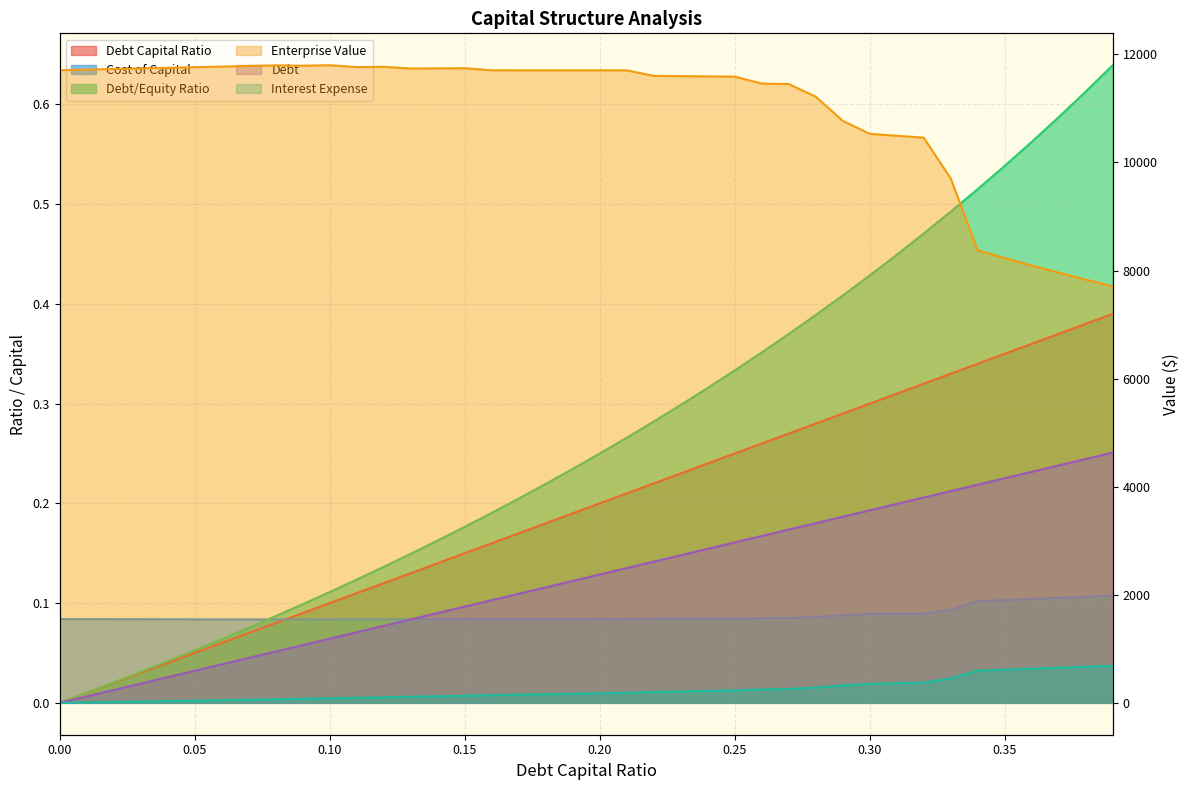

Reading left to right, extract all data points from this chart.

debt_capital: 0=0.0	0.01=0.0	0.02=0.0	0.03=0.0	0.04=0.0	0.05=0.1	0.06=0.1	0.07=0.1	0.08=0.1	0.09=0.1	0.1=0.1	0.11=0.1	0.12=0.1	0.13=0.1	0.14=0.1	0.15=0.1	0.16=0.2	0.17=0.2	0.18=0.2	0.19=0.2	0.2=0.2	0.21=0.2	0.22=0.2	0.23=0.2	0.24=0.2	0.25=0.2	0.26=0.3	0.27=0.3	0.28=0.3	0.29=0.3	0.3=0.3	0.31=0.3	0.32=0.3	0.33=0.3	0.34=0.3	0.35=0.3	0.36=0.4	0.37=0.4	0.38=0.4	0.39=0.4
cost_capital: 0=0.1	0.01=0.1	0.02=0.1	0.03=0.1	0.04=0.1	0.05=0.1	0.06=0.1	0.07=0.1	0.08=0.1	0.09=0.1	0.1=0.1	0.11=0.1	0.12=0.1	0.13=0.1	0.14=0.1	0.15=0.1	0.16=0.1	0.17=0.1	0.18=0.1	0.19=0.1	0.2=0.1	0.21=0.1	0.22=0.1	0.23=0.1	0.24=0.1	0.25=0.1	0.26=0.1	0.27=0.1	0.28=0.1	0.29=0.1	0.3=0.1	0.31=0.1	0.32=0.1	0.33=0.1	0.34=0.1	0.35=0.1	0.36=0.1	0.37=0.1	0.38=0.1	0.39=0.1
enterprise_value: 0=11706.5	0.01=11717.7	0.02=11728.8	0.03=11740.0	0.04=11751.2	0.05=11762.5	0.06=11773.7	0.07=11785.0	0.08=11796.3	0.09=11789.4	0.1=11798.7	0.11=11763.5	0.12=11768.7	0.13=11738.3	0.14=11740.7	0.15=11743.2	0.16=11704.8	0.17=11704.7	0.18=11704.6	0.19=11704.5	0.2=11704.4	0.21=11704.3	0.22=11601.4	0.23=11596.7	0.24=11591.9	0.25=11587.2	0.26=11459.2	0.27=11449.8	0.28=11217.0	0.29=10769.6	0.3=10528.9	0.31=10493.7	0.32=10458.8	0.33=9703.8	0.34=8371.8	0.35=8229.7	0.36=8092.4	0.37=7959.5	0.38=7831.0	0.39=7706.5
debt: 0=0.0	0.01=118.7	0.02=237.5	0.03=356.2	0.04=475.0	0.05=593.7	0.06=712.4	0.07=831.2	0.08=949.9	0.09=1068.7	0.1=1187.4	0.11=1306.1	0.12=1424.9	0.13=1543.6	0.14=1662.4	0.15=1781.1	0.16=1899.9	0.17=2018.6	0.18=2137.3	0.19=2256.1	0.2=2374.8	0.21=2493.6	0.22=2612.3	0.23=2731.0	0.24=2849.8	0.25=2968.5	0.26=3087.3	0.27=3206.0	0.28=3324.7	0.29=3443.5	0.3=3562.2	0.31=3681.0	0.32=3799.7	0.33=3918.4	0.34=4037.2	0.35=4155.9	0.36=4274.7	0.37=4393.4	0.38=4512.2	0.39=4630.9
interest_expense: 0=0.0	0.01=8.2	0.02=16.3	0.03=24.5	0.04=32.6	0.05=40.8	0.06=48.9	0.07=57.1	0.08=65.2	0.09=74.5	0.1=82.8	0.11=94.0	0.12=102.5	0.13=113.4	0.14=122.1	0.15=130.8	0.16=142.2	0.17=151.1	0.18=160.0	0.19=168.9	0.2=177.7	0.21=186.6	0.22=202.3	0.23=211.5	0.24=220.7	0.25=229.9	0.26=247.4	0.27=256.9	0.28=282.1	0.29=324.2	0.3=352.1	0.31=363.8	0.32=375.6	0.33=451.2	0.34=596.9	0.35=614.4	0.36=632.0	0.37=649.5	0.38=667.1	0.39=684.7
debt_equity: 0=0.0	0.01=0.0	0.02=0.0	0.03=0.0	0.04=0.0	0.05=0.1	0.06=0.1	0.07=0.1	0.08=0.1	0.09=0.1	0.1=0.1	0.11=0.1	0.12=0.1	0.13=0.1	0.14=0.2	0.15=0.2	0.16=0.2	0.17=0.2	0.18=0.2	0.19=0.2	0.2=0.2	0.21=0.3	0.22=0.3	0.23=0.3	0.24=0.3	0.25=0.3	0.26=0.4	0.27=0.4	0.28=0.4	0.29=0.4	0.3=0.4	0.31=0.4	0.32=0.5	0.33=0.5	0.34=0.5	0.35=0.5	0.36=0.6	0.37=0.6	0.38=0.6	0.39=0.6